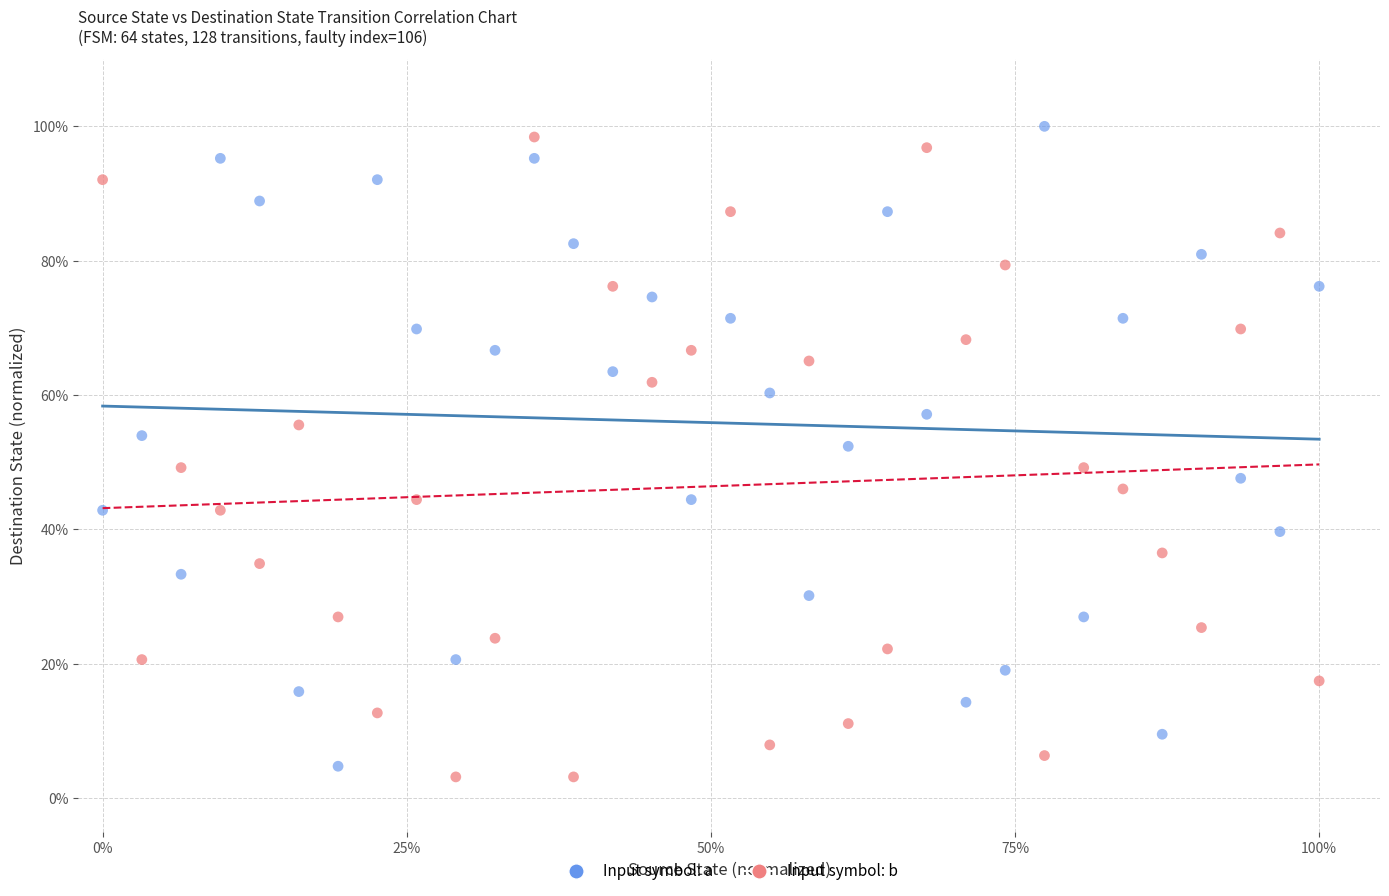

Which series reaches the minimum Y coordinate?

Input symbol: b